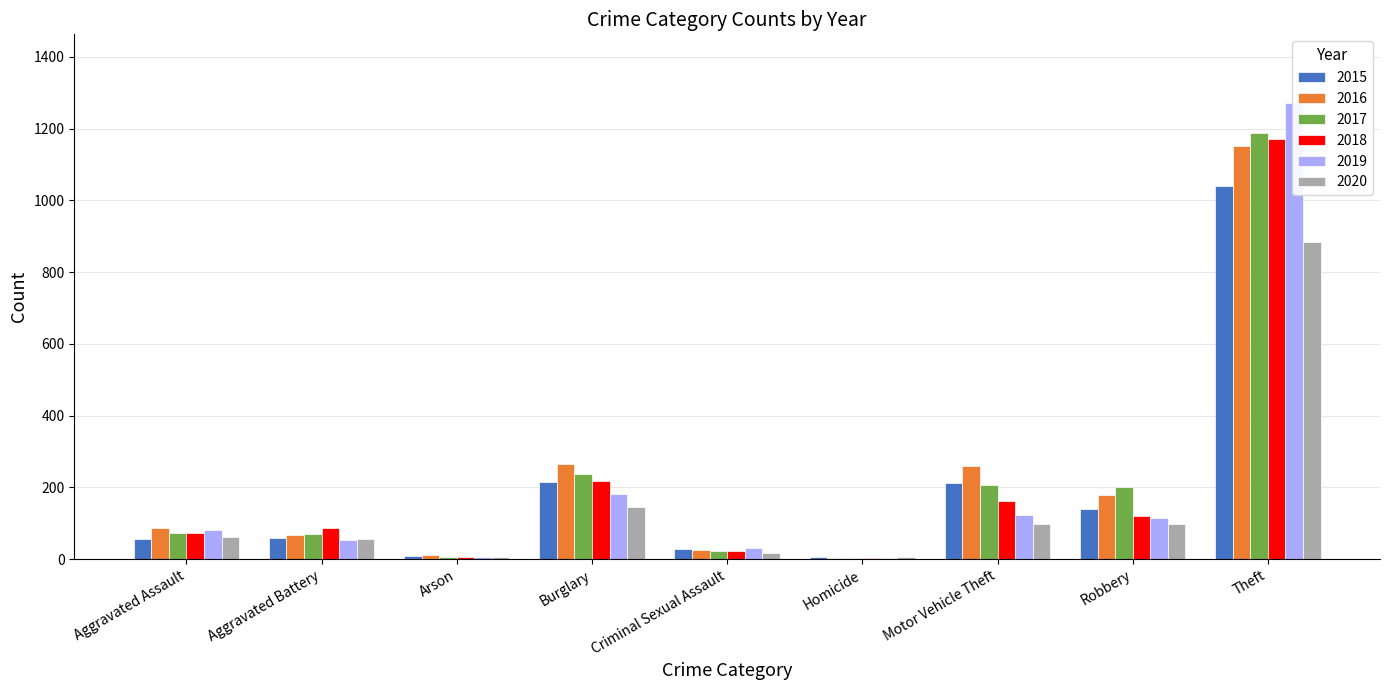

Does the chart contain stacked bars?

No